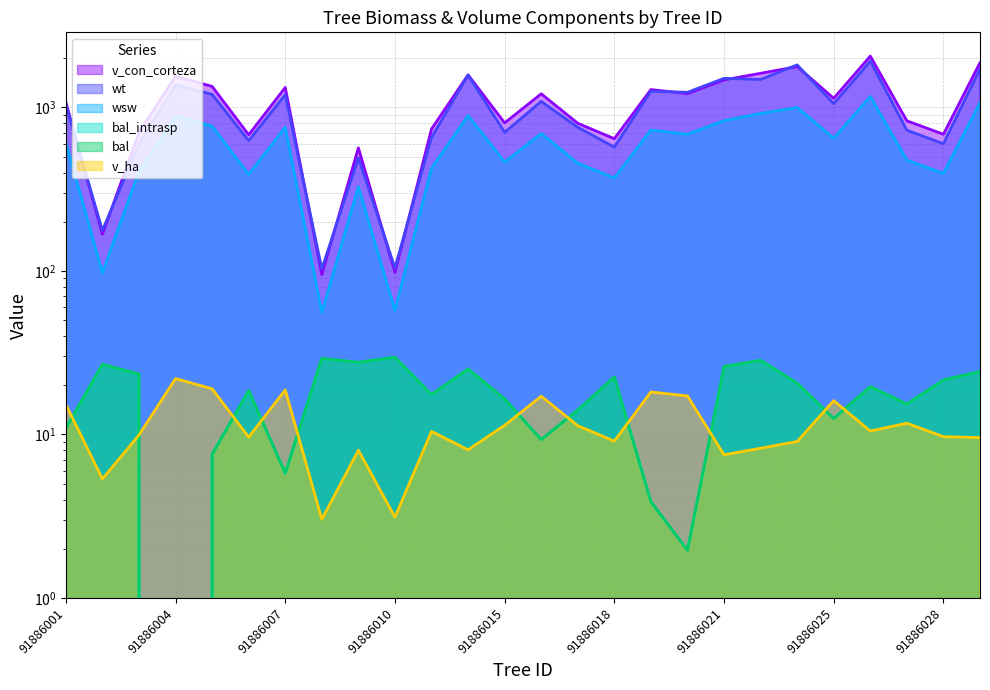

Reading left to right, transcribe all the data shown in this chart.

bal: 10.9	26.8	23.4	0.0	7.6	18.6	5.8	29.2	27.6	29.7	17.6	25.2	16.5	9.3	14.1	22.5	3.9	2.0	26.0	28.4	20.6	12.5	19.6	15.4	21.5	24.3
bal_intrasp: 10.9	26.8	23.4	0.0	7.6	18.6	5.8	29.2	27.6	29.7	17.6	25.2	16.5	9.3	14.1	22.5	3.9	2.0	26.0	28.4	20.6	12.5	19.6	15.4	21.5	24.3
v_con_corteza: 1078.2	167.9	701.7	1552.7	1344.9	680.4	1324.8	95.1	566.3	98.1	738.1	1583.2	804.4	1212.2	800.1	644.3	1286.7	1215.8	1474.6	1617.6	1778.5	1137.9	2061.3	828.2	685.4	1879.3
v_ha: 15.2	5.3	9.9	22.0	19.0	9.6	18.7	3.0	8.0	3.1	10.4	8.1	11.4	17.1	11.3	9.1	18.2	17.2	7.5	8.2	9.1	16.1	10.5	11.7	9.7	9.6
wsw: 611.7	97.5	406.8	887.6	768.2	389.2	755.8	55.8	327.4	57.5	424.1	892.1	462.9	692.6	455.7	370.5	727.6	685.6	829.7	919.5	998.7	647.8	1166.7	476.4	394.9	1067.2
wt: 1034.4	177.2	595.6	1370.6	1202.9	626.2	1197.3	103.0	491.7	104.6	654.8	1576.9	703.9	1088.8	756.1	572.4	1255.9	1238.3	1507.7	1482.2	1821.8	1053.9	1920.2	726.0	600.0	1717.6